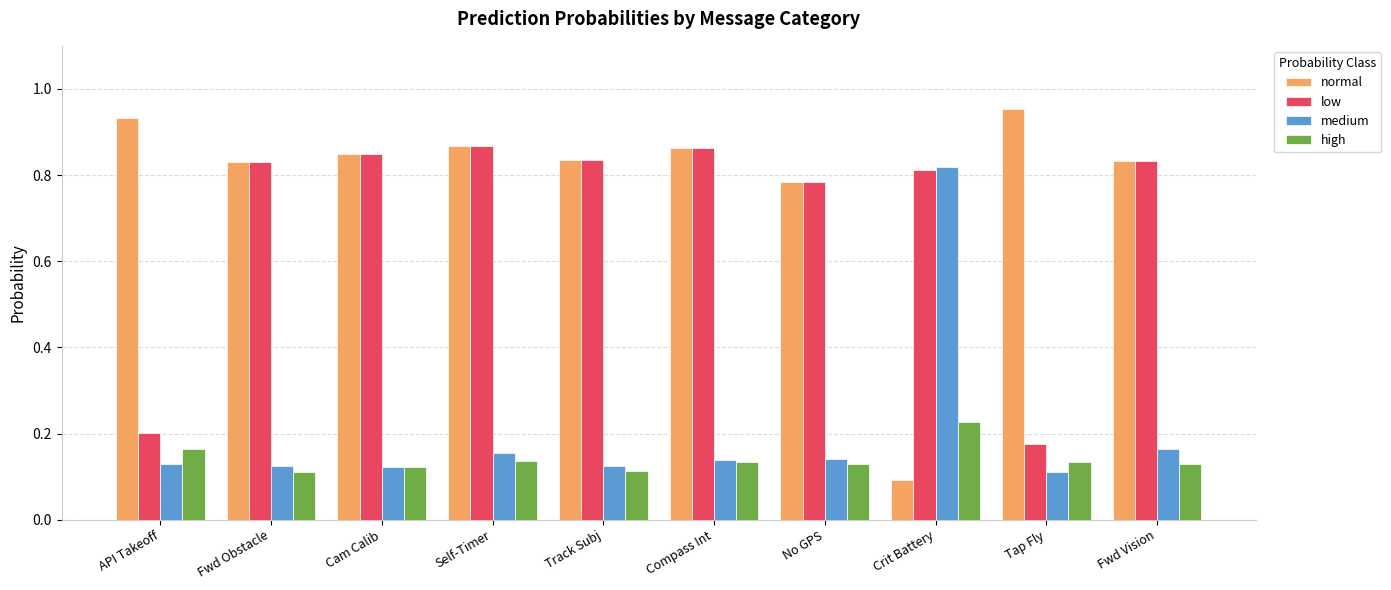

What is the total value across all series at Compass Int?

2.0